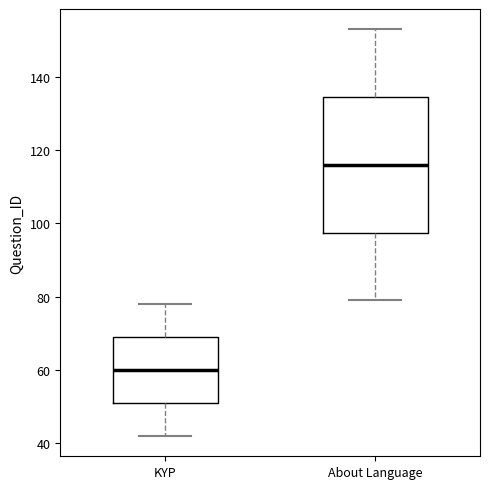

Where does the upper whisker of the box for KYP end on the y-axis? The values are not printed on the chart, so give them approximately, as read against the axis.

78